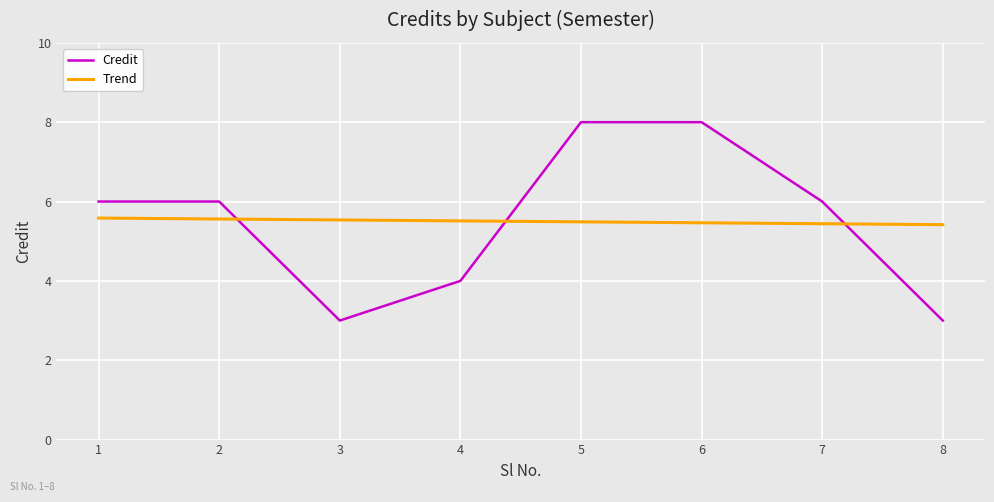

What is the lowest value of the Credit series?

3